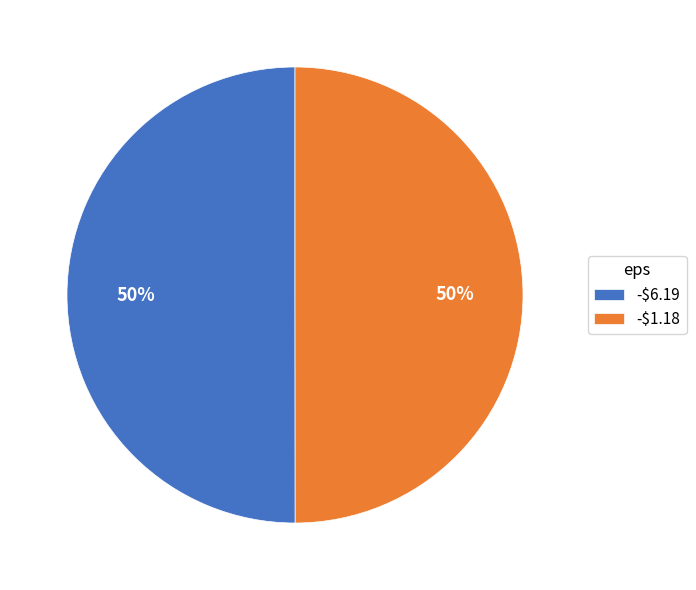

Count the number of slices in the pie.

2